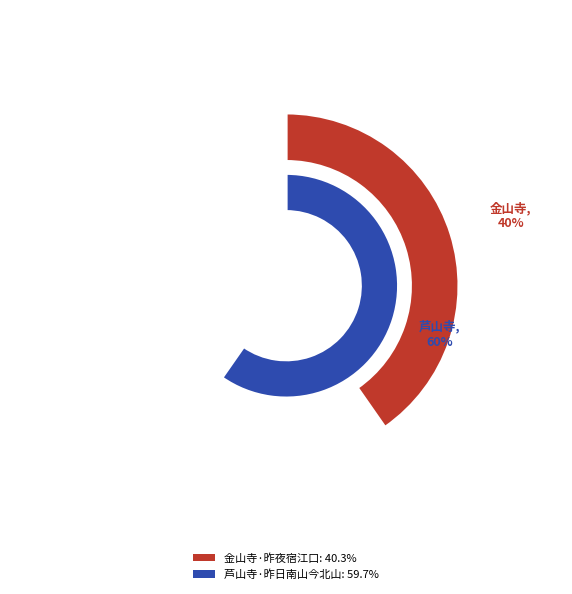

Rank the categories by value from highest to lowest.

芦山寺·昨日南山今北山, 金山寺·昨夜宿江口